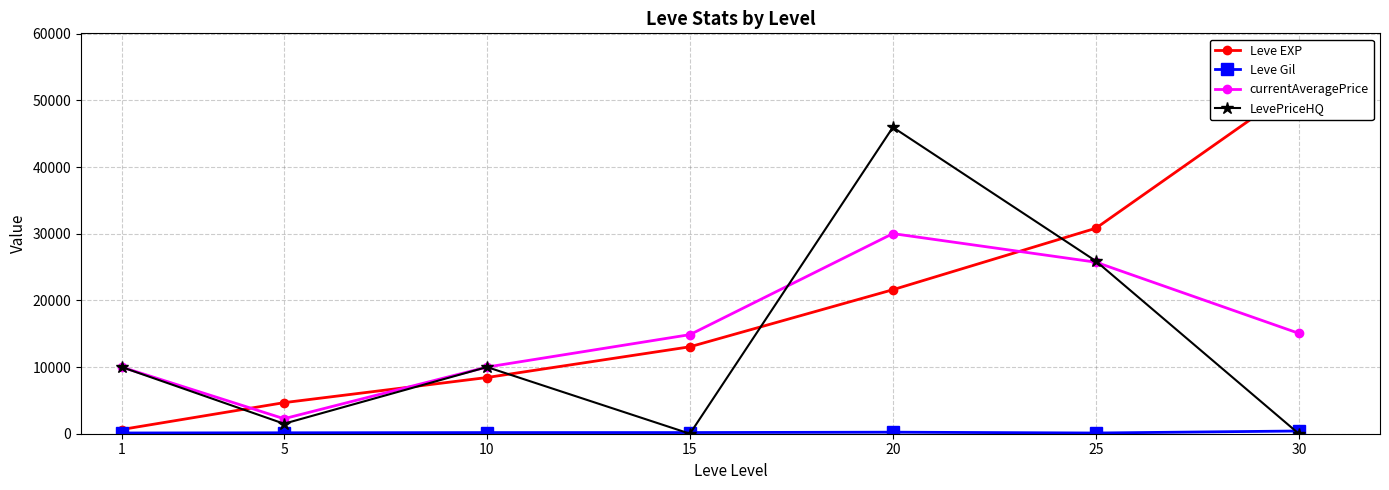

Where is the first local minimum for currentAveragePrice?

5